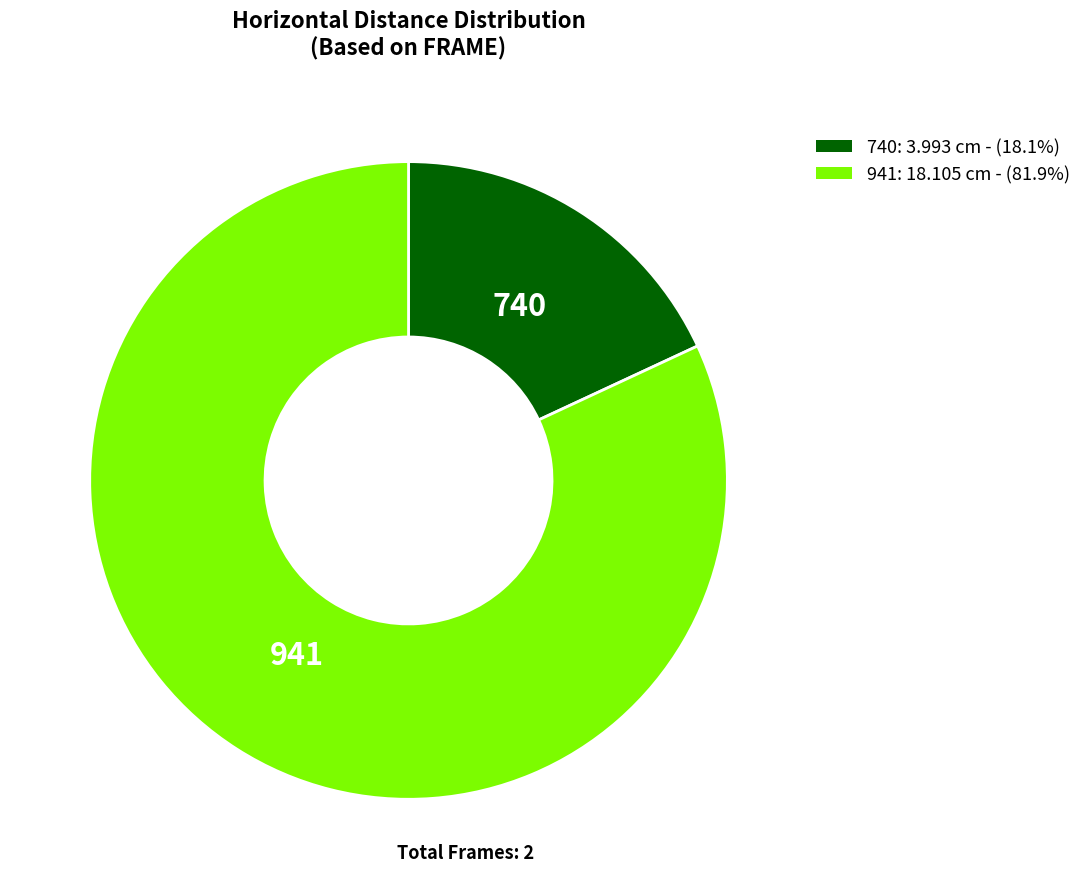

Is there a majority slice in this chart?

Yes